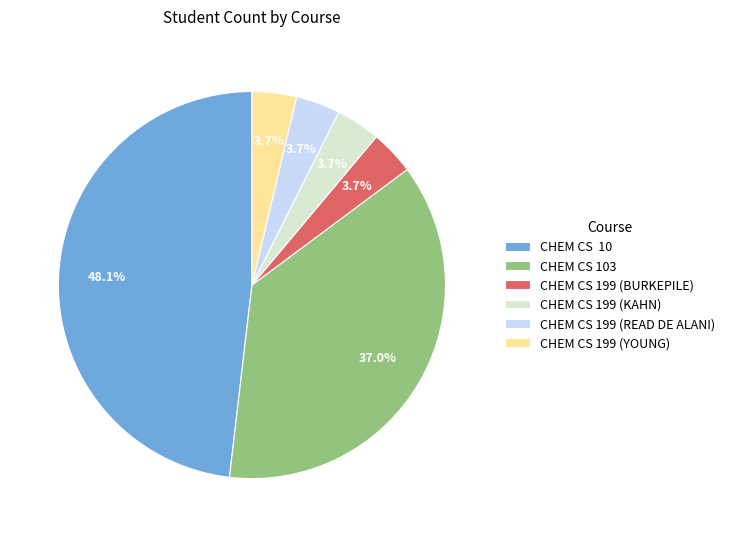

Approximately how many times larger is the value at CHEM CS 199 (YOUNG) compared to CHEM CS 199 (KAHN)?

1.0